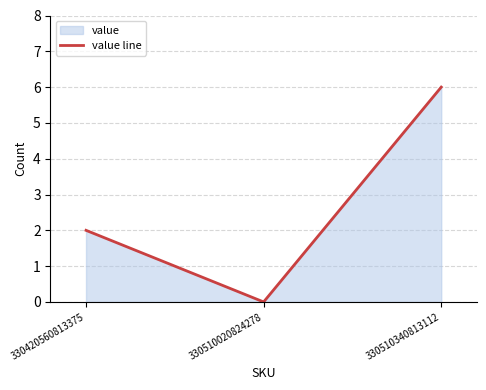

Count the number of categories in the chart.

3